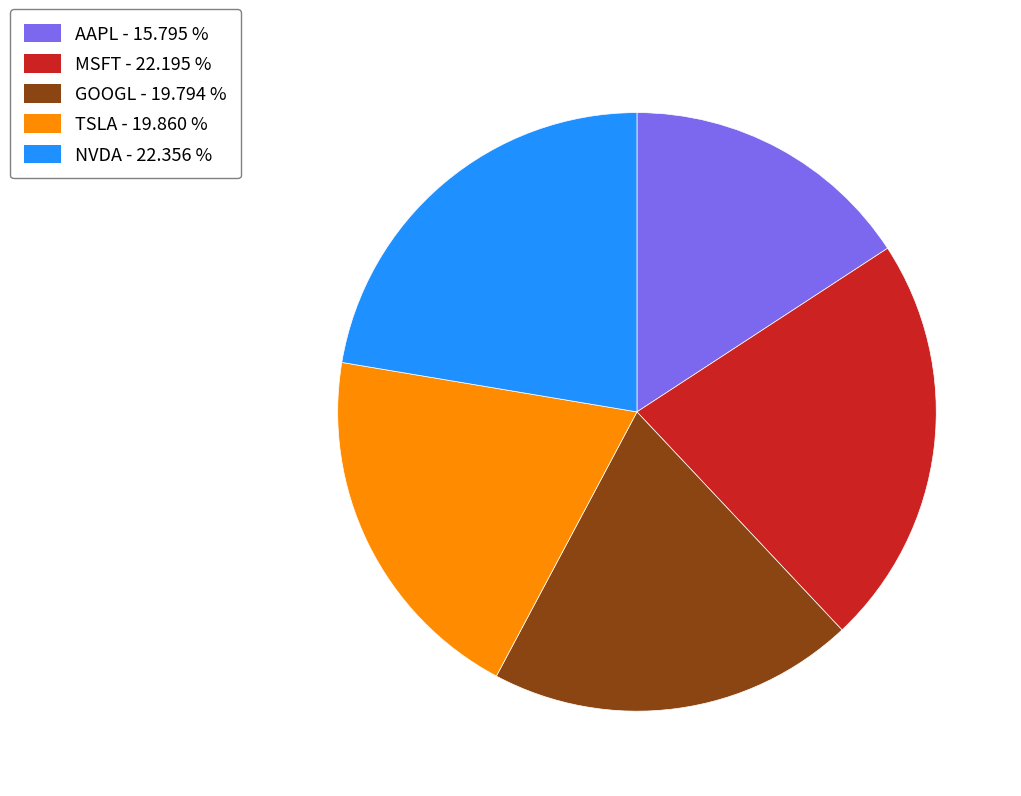

Does any single category account for the majority?

No